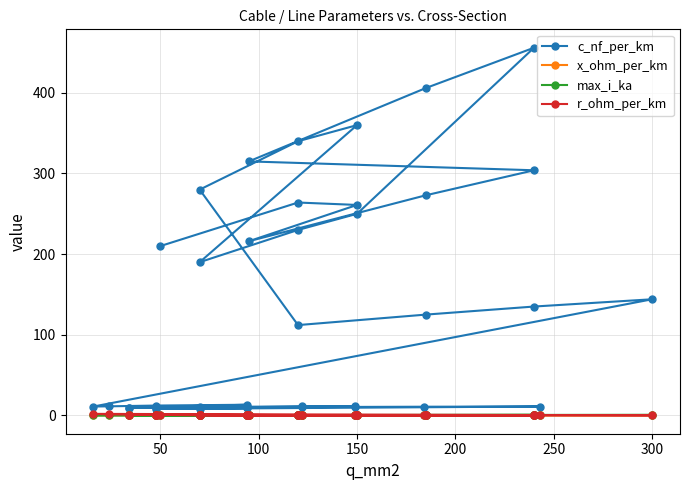

The x_ohm_per_km series shows 0.2 at 39. True or false?

False